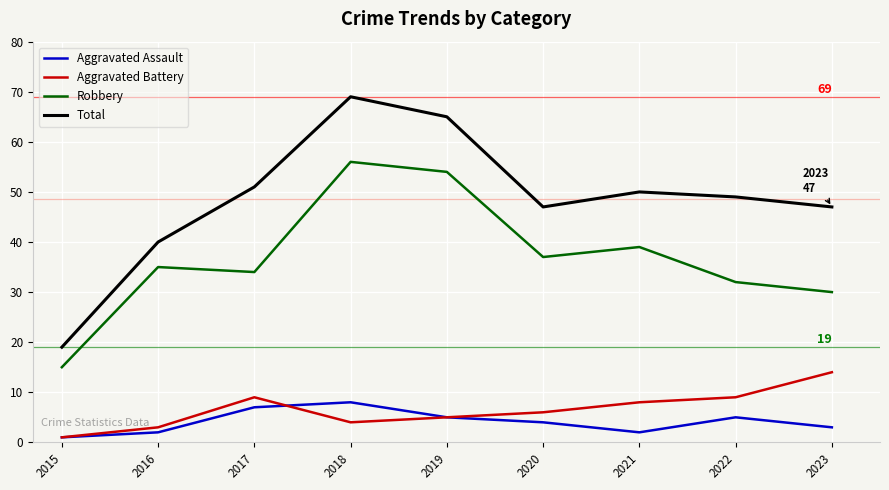

Which series has the largest range (max minus min)?

Total